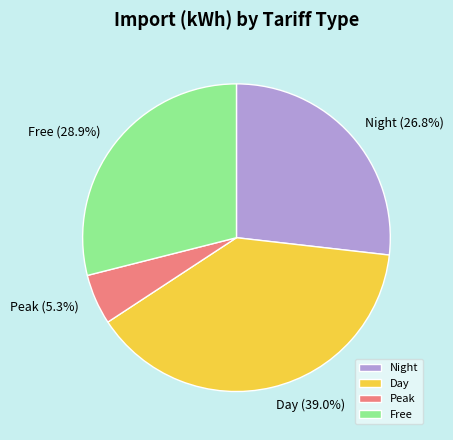

To the nearest percent, what is the combined percentage of Day and Night?

66%